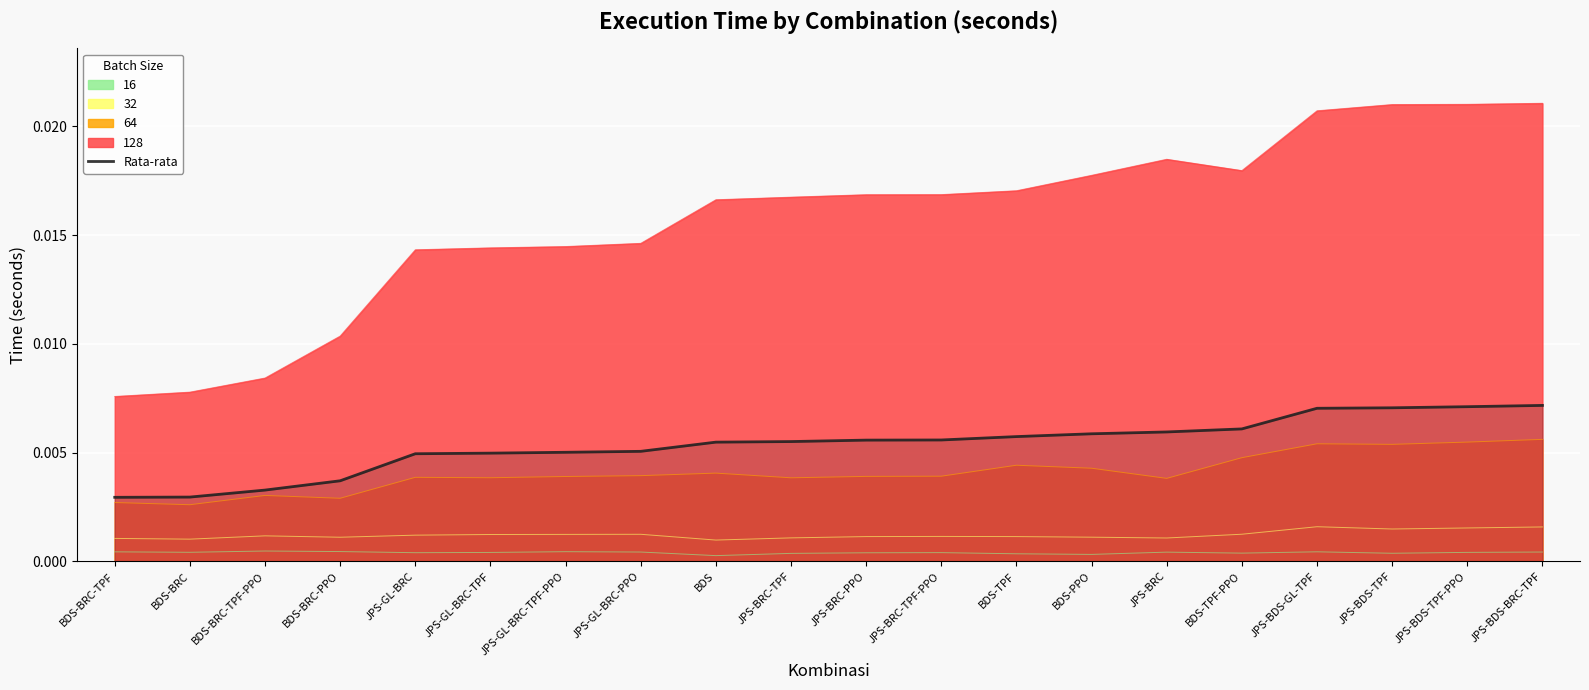

The value at JPS-BRC-PPO is 0.0. True or false?

False